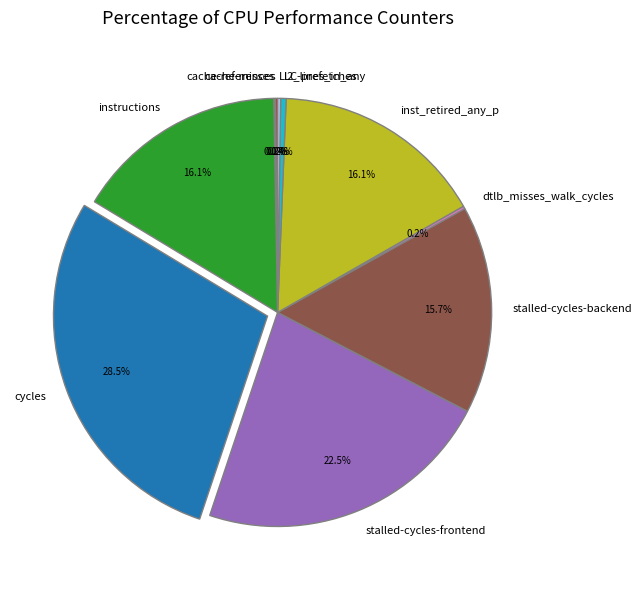

Does instructions represent more than half of the total?

No